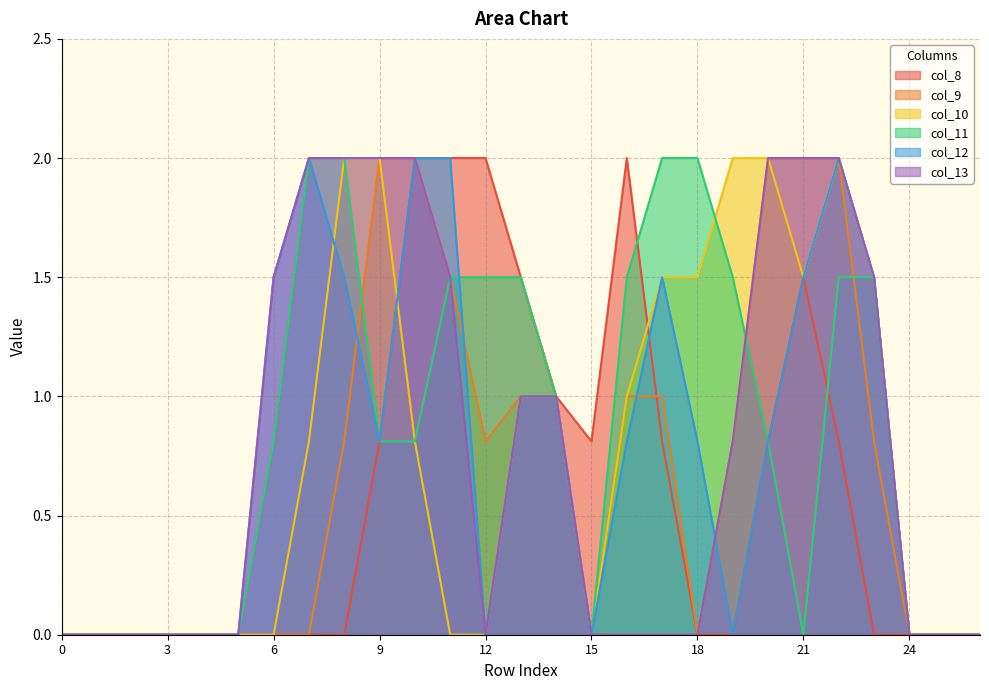

Reading right to left, transcribe all the data shown in this chart.

col_8: 26=0.0	25=0.0	24=0.0	23=0.0	22=0.8	21=1.5	20=0.8	19=0.0	18=0.0	17=0.8	16=2.0	15=0.8	14=1.0	13=1.5	12=2.0	11=2.0	10=2.0	9=0.8	8=0.0	7=0.0	6=0.0	5=0.0	4=0.0	3=0.0	2=0.0	1=0.0	0=0.0
col_9: 26=0.0	25=0.0	24=0.0	23=0.8	22=2.0	21=2.0	20=2.0	19=0.8	18=0.0	17=1.0	16=1.0	15=0.0	14=1.0	13=1.0	12=0.8	11=1.5	10=2.0	9=2.0	8=0.8	7=0.0	6=0.0	5=0.0	4=0.0	3=0.0	2=0.0	1=0.0	0=0.0
col_10: 26=0.0	25=0.0	24=0.0	23=1.5	22=2.0	21=1.5	20=2.0	19=2.0	18=1.5	17=1.5	16=1.0	15=0.0	14=1.0	13=1.0	12=0.0	11=0.0	10=0.8	9=2.0	8=2.0	7=0.8	6=0.0	5=0.0	4=0.0	3=0.0	2=0.0	1=0.0	0=0.0
col_11: 26=0.0	25=0.0	24=0.0	23=1.5	22=1.5	21=0.0	20=0.8	19=1.5	18=2.0	17=2.0	16=1.5	15=0.0	14=1.0	13=1.5	12=1.5	11=1.5	10=0.8	9=0.8	8=2.0	7=2.0	6=0.8	5=0.0	4=0.0	3=0.0	2=0.0	1=0.0	0=0.0
col_12: 26=0.0	25=0.0	24=0.0	23=1.5	22=2.0	21=1.5	20=0.8	19=0.0	18=0.8	17=1.5	16=0.8	15=0.0	14=1.0	13=1.0	12=0.0	11=2.0	10=2.0	9=0.8	8=1.5	7=2.0	6=1.5	5=0.0	4=0.0	3=0.0	2=0.0	1=0.0	0=0.0
col_13: 26=0.0	25=0.0	24=0.0	23=1.5	22=2.0	21=2.0	20=2.0	19=0.8	18=0.0	17=0.0	16=0.0	15=0.0	14=1.0	13=1.0	12=0.0	11=1.5	10=2.0	9=2.0	8=2.0	7=2.0	6=1.5	5=0.0	4=0.0	3=0.0	2=0.0	1=0.0	0=0.0